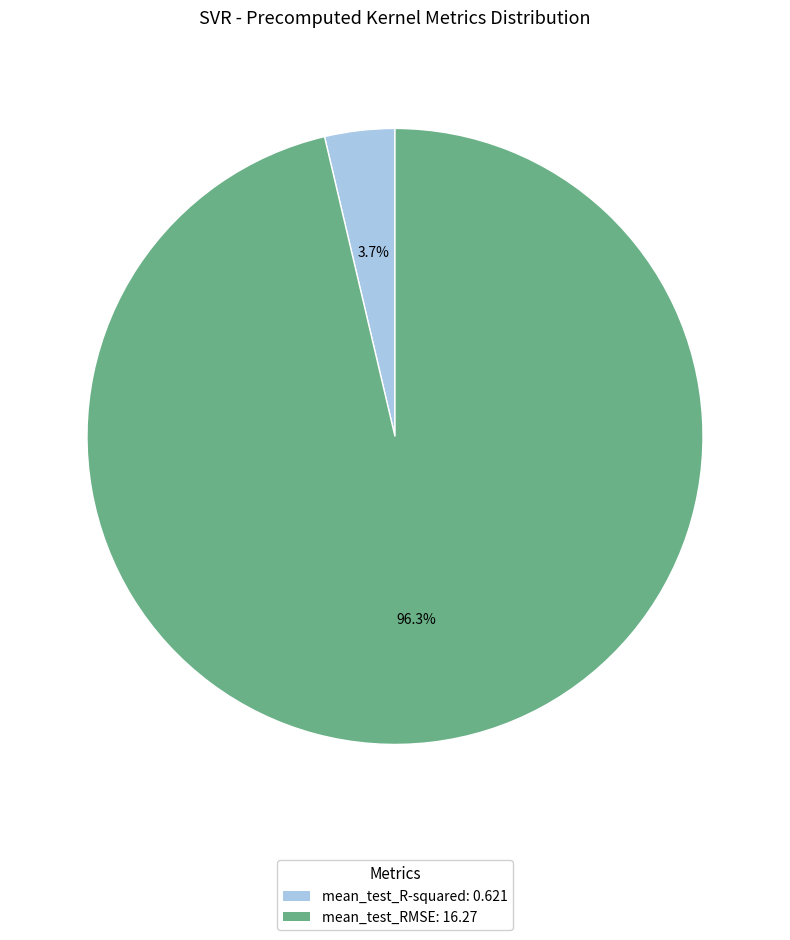

Does mean_test_RMSE: 16.27 account for over 50% of the chart?

Yes